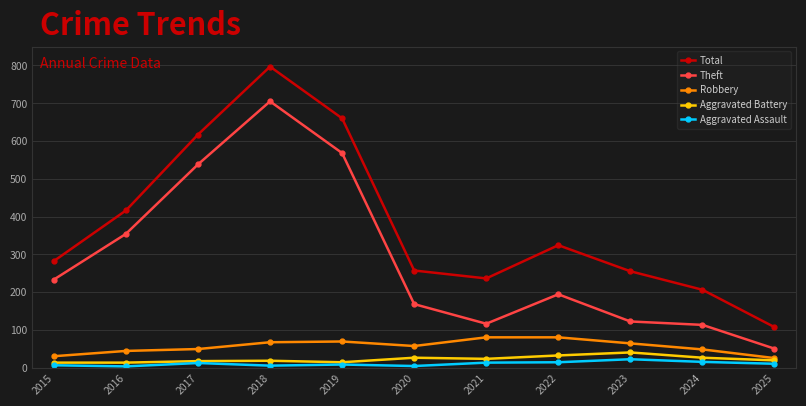

What is the total value across all series at 2021?

468